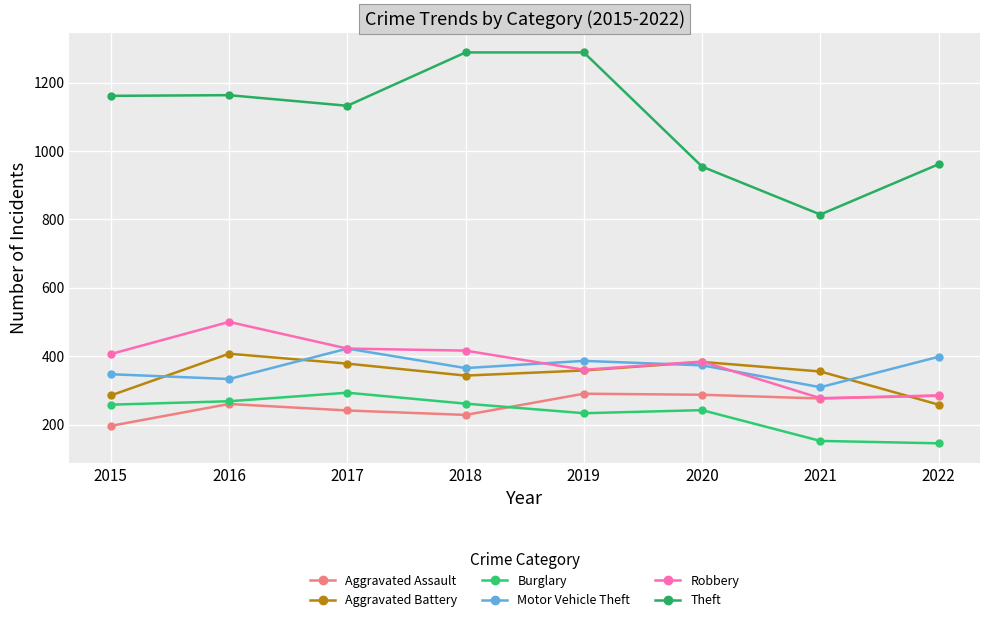

How many series are shown in this chart?

6